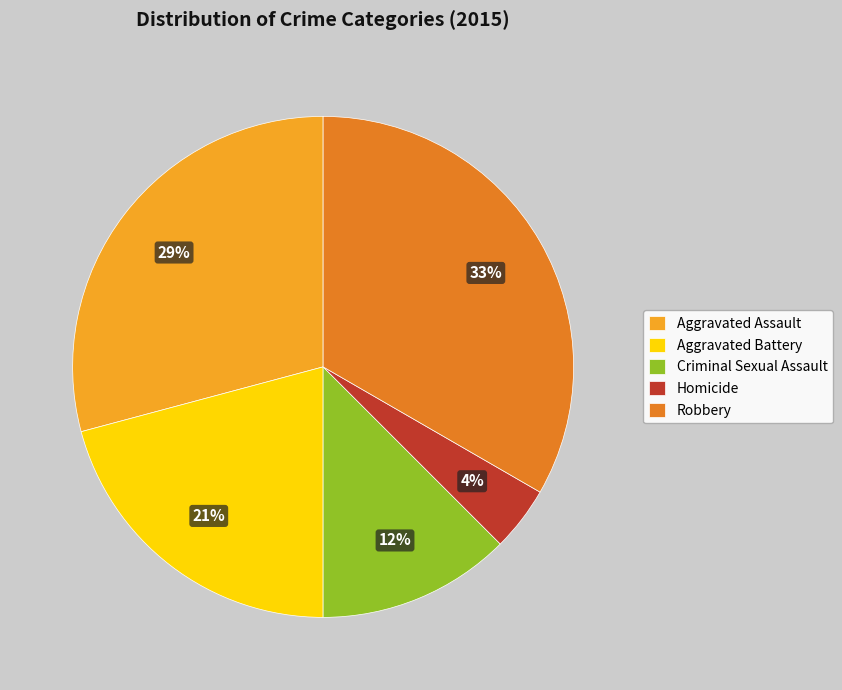

Which has a higher value, Homicide or Aggravated Assault?

Aggravated Assault